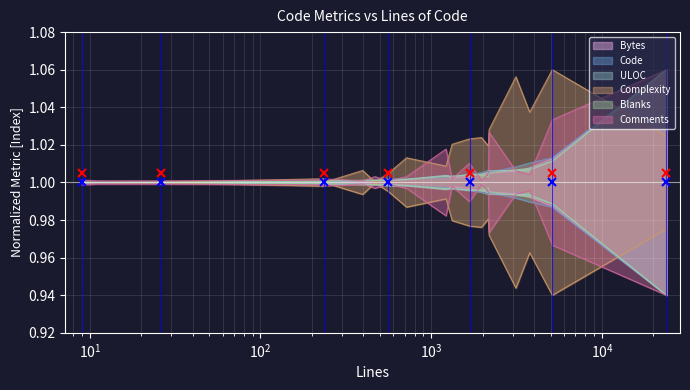

How many intersections are there between Blanks and Complexity?

4